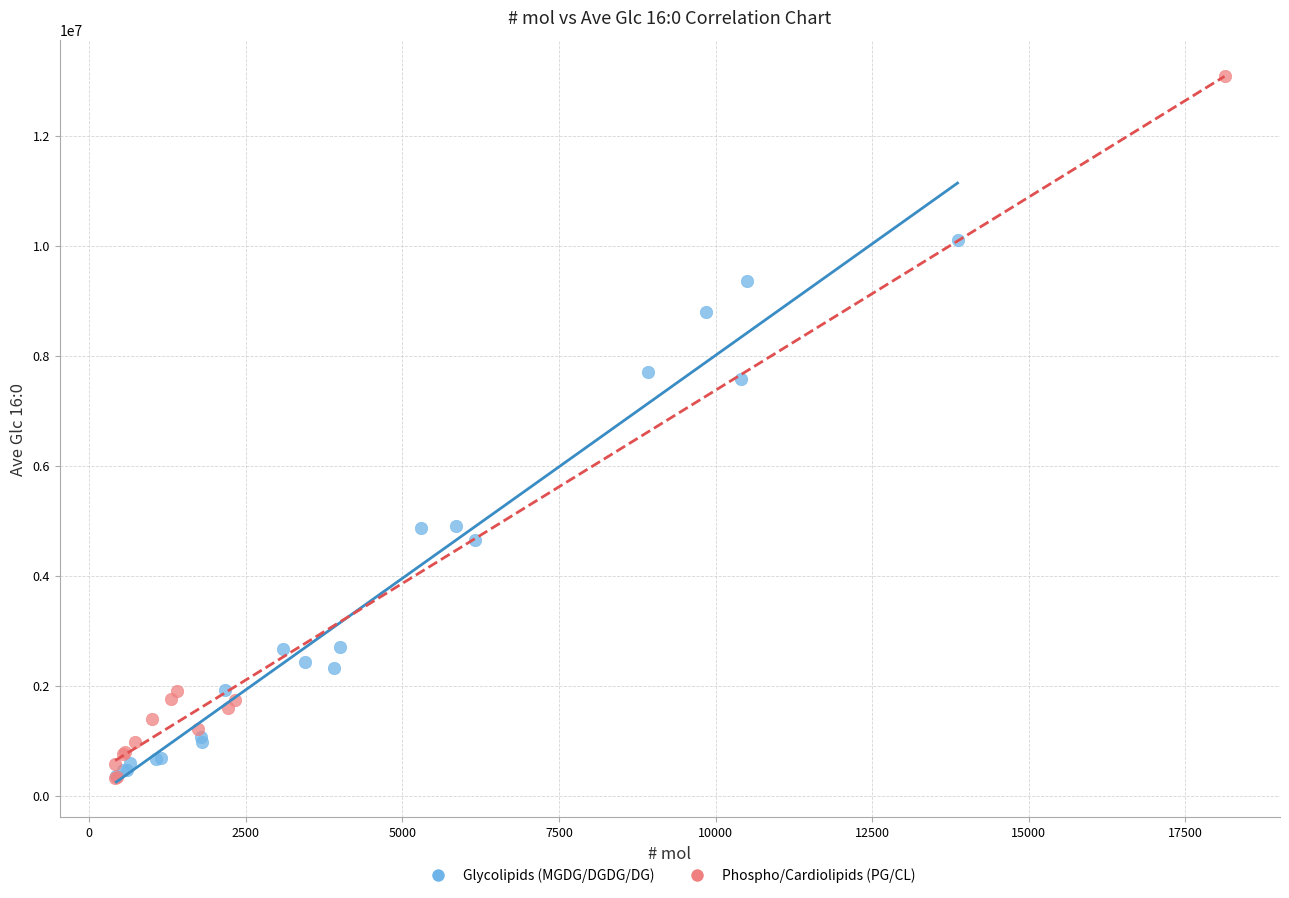

Which series reaches the maximum Y coordinate?

Phospho/Cardiolipids (PG/CL)